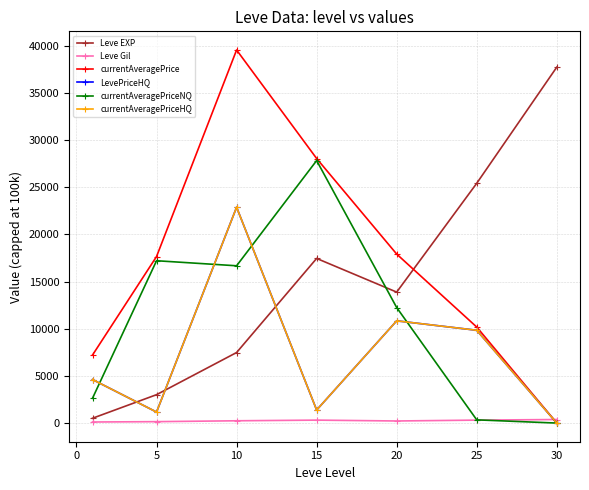

Does the chart have visible grid lines?

Yes